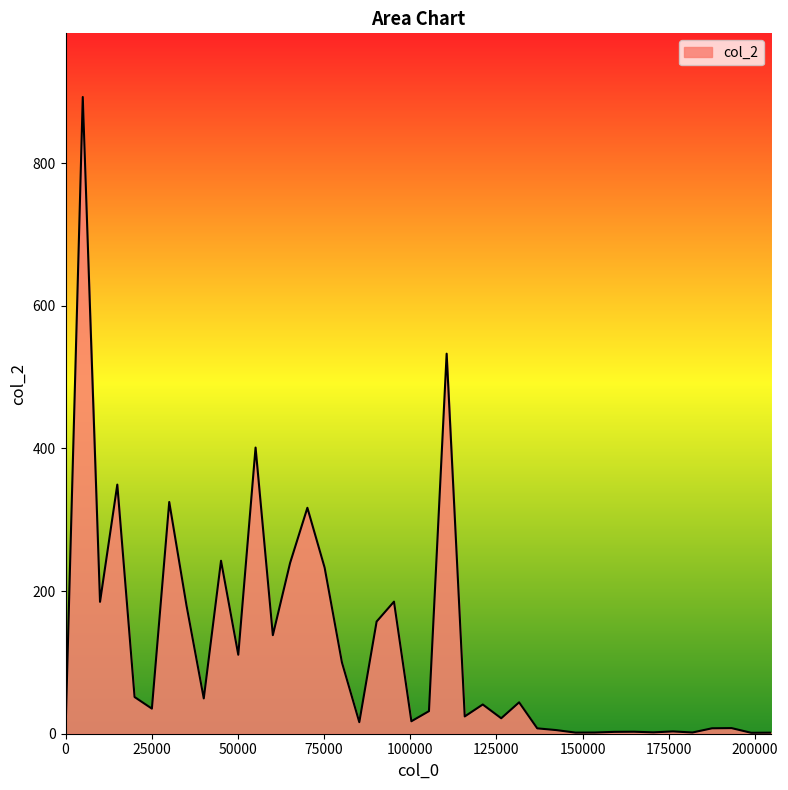

What is the maximum value shown in the chart?

892.7